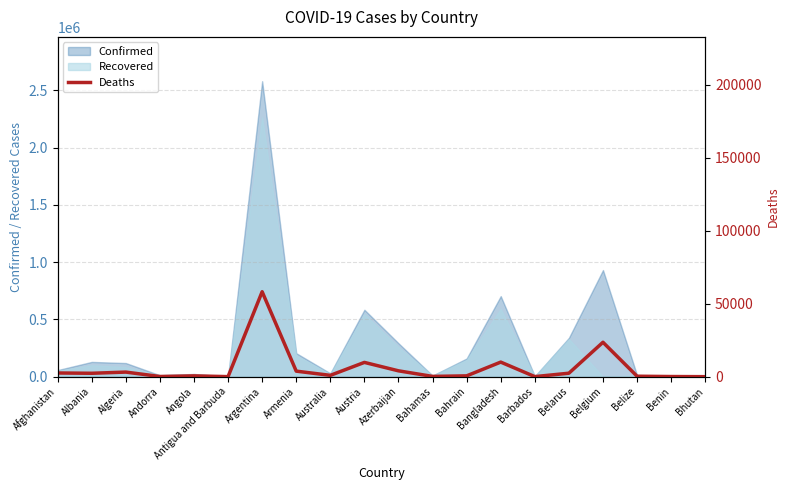

How many data points are less than 2331?

10